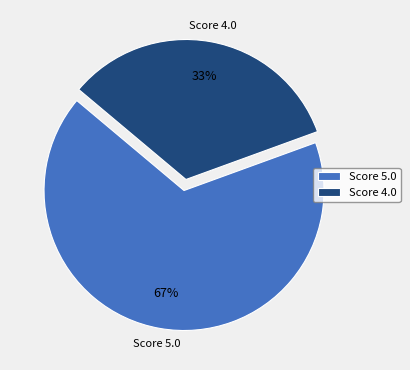

Count the number of slices in the pie.

2